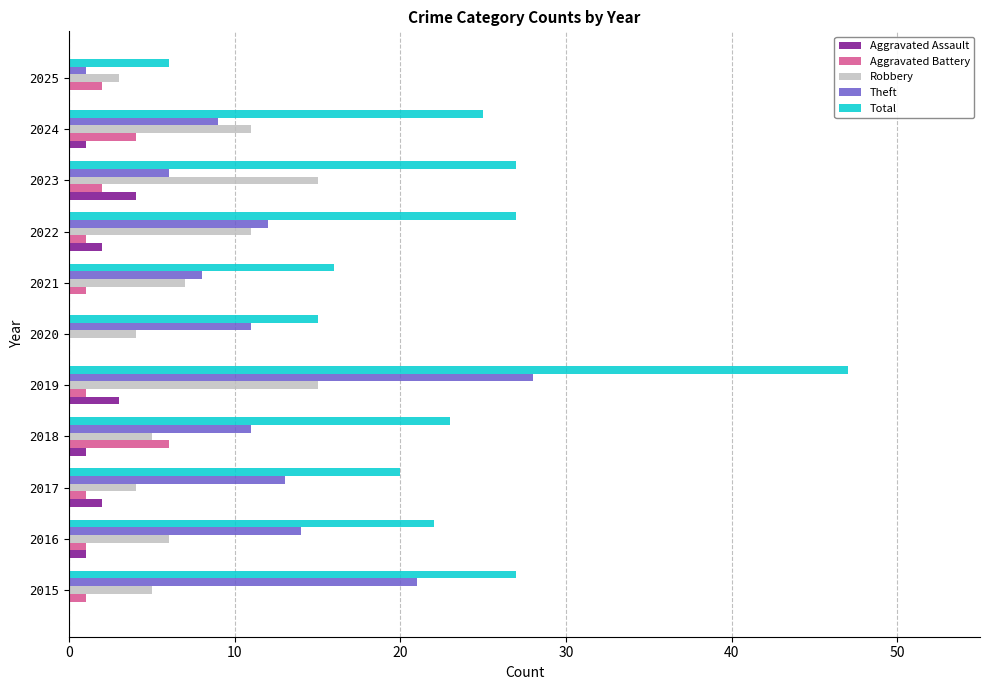

Which series has the largest total across all categories?

Total